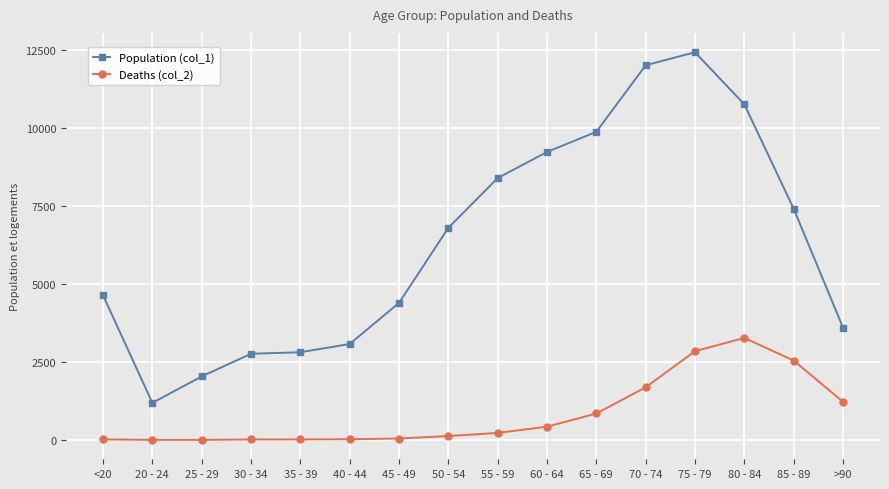

True or false: Deaths (col_2) and Population (col_1) intersect in this chart.

False